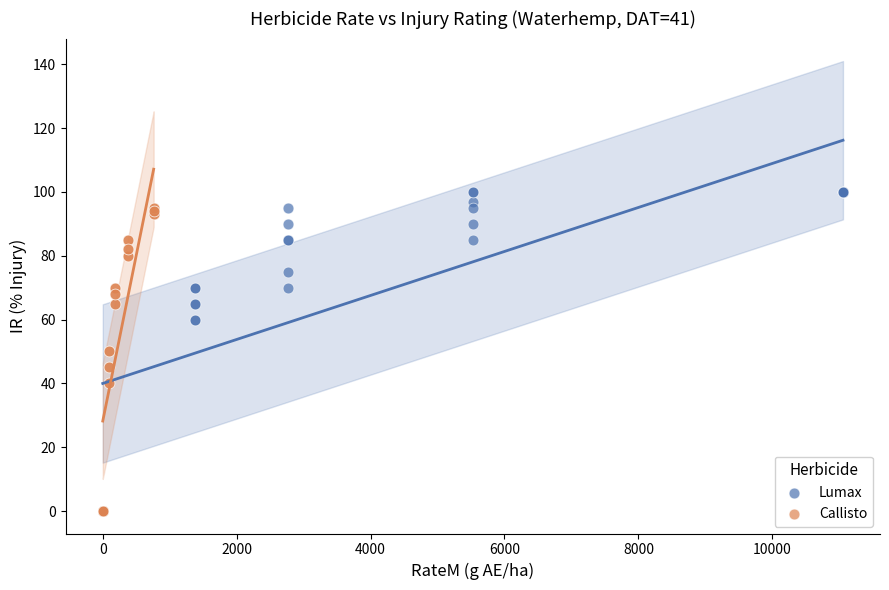

Which series has the widest spread of Y values?

Lumax